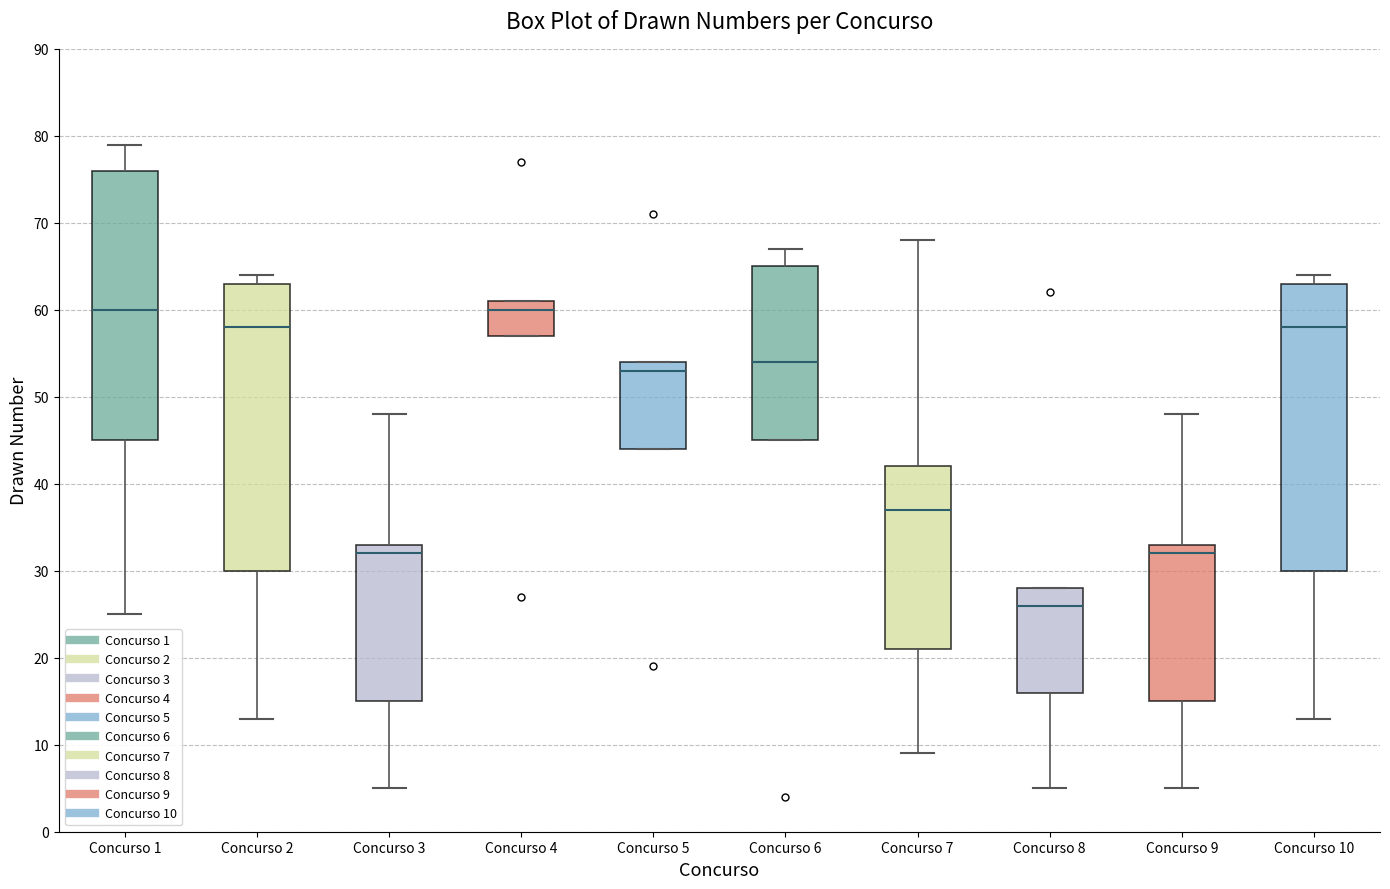

Where is the upper edge of the box for Concurso 5 on the y-axis? The values are not printed on the chart, so give them approximately, as read against the axis.

54